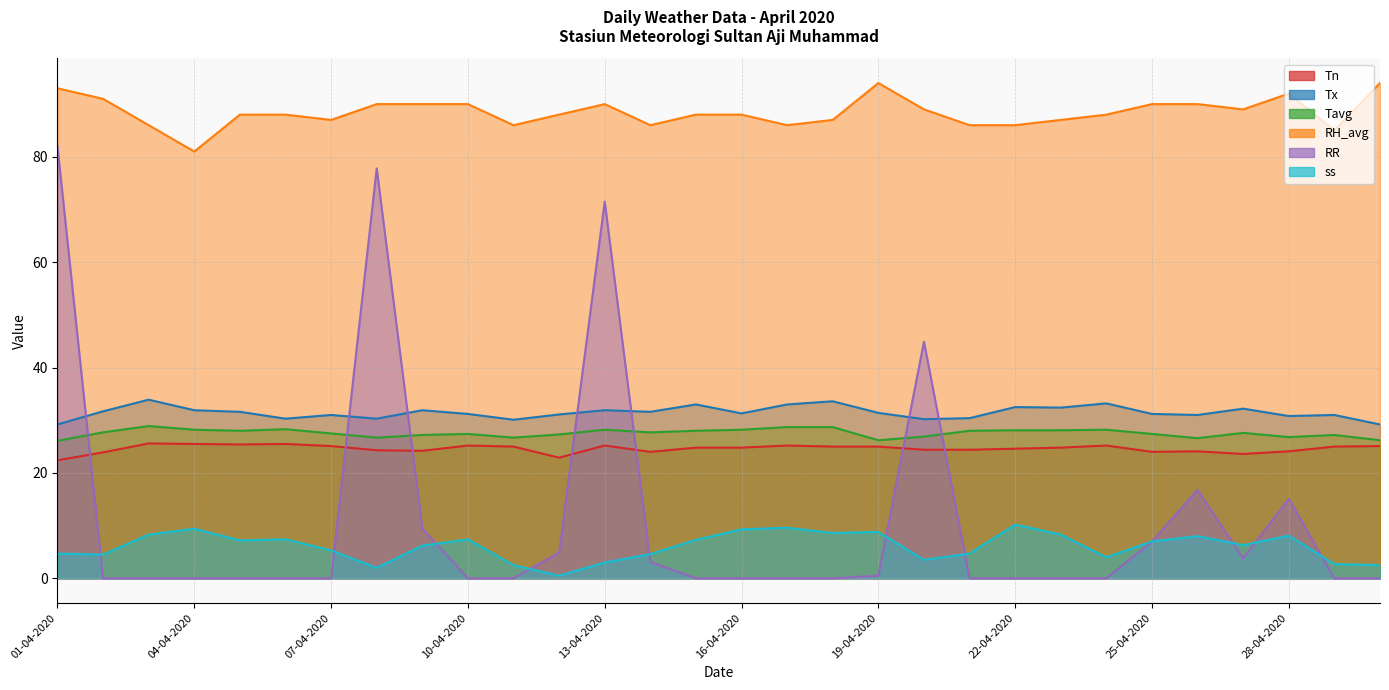

What is the difference between the highest and lowest values at 08-04-2020?

88.0